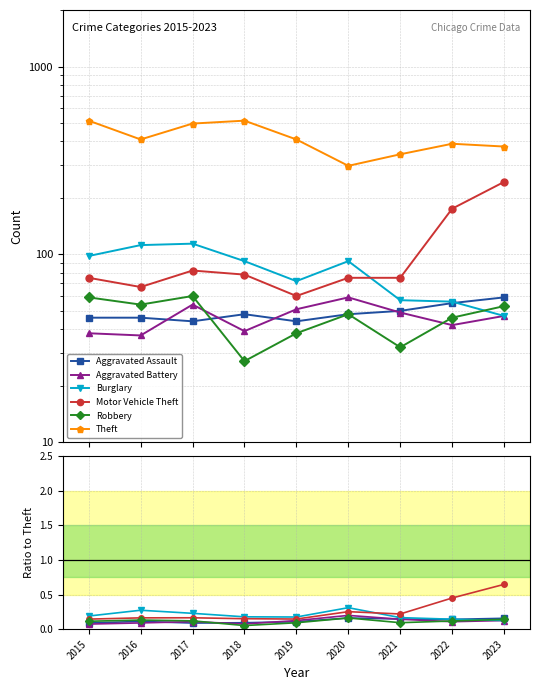

What is the difference between the second highest and minimum values in the Aggravated Battery series?

0.1